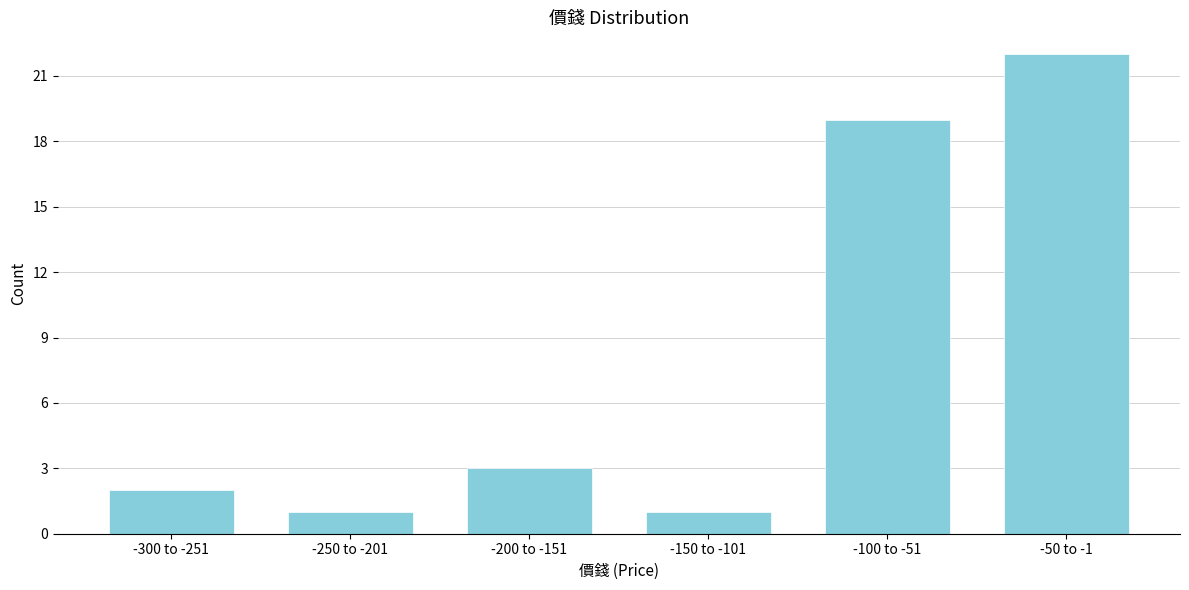

Reading left to right, what are all the values shown in this chart?

2	1	3	1	19	22